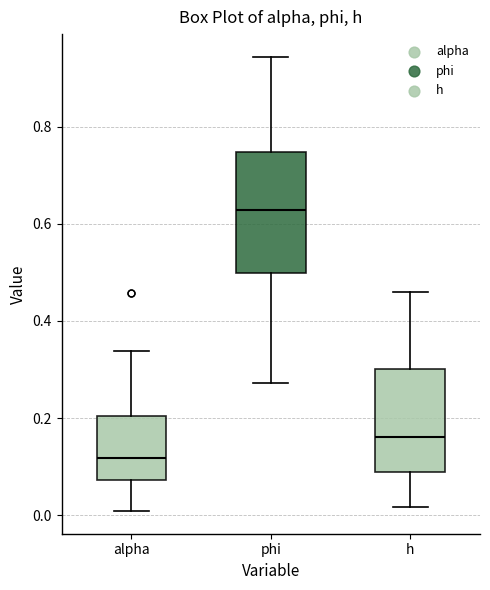

Which box has the highest median line?

phi